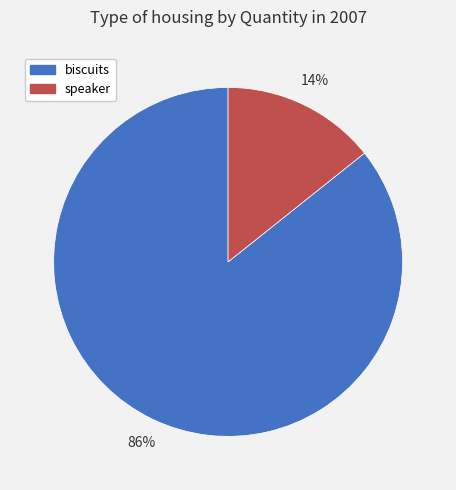

To the nearest percent, what percentage of the pie is speaker?

14%